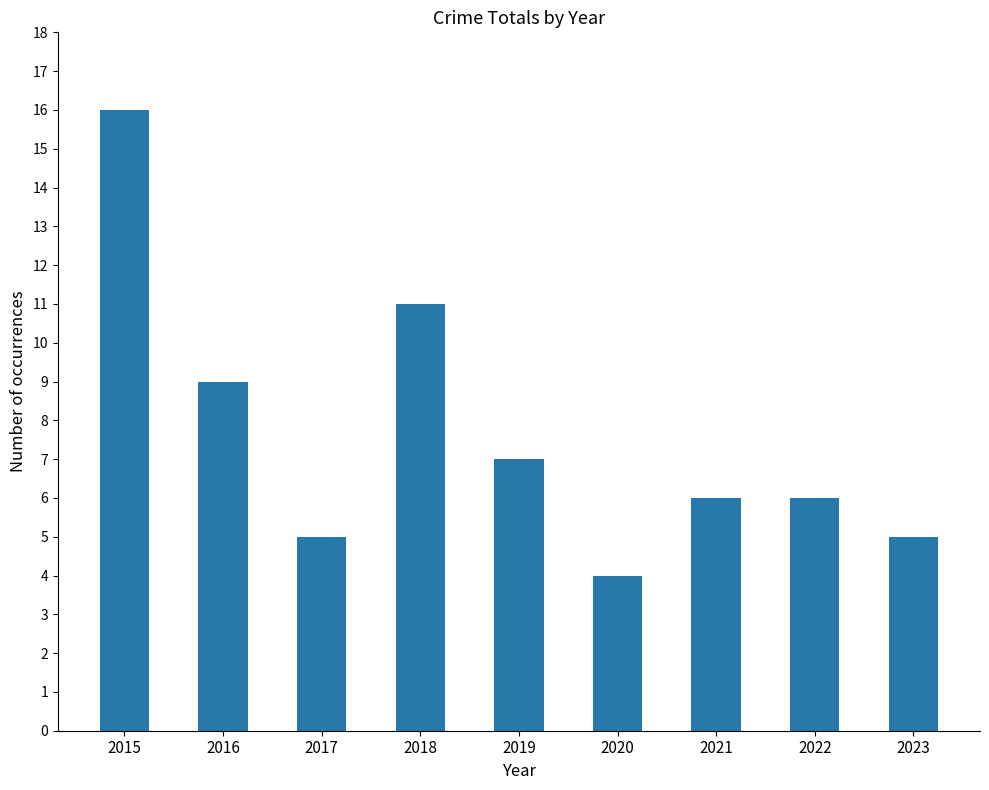

Is it true that the value at 2017 is 8?

False